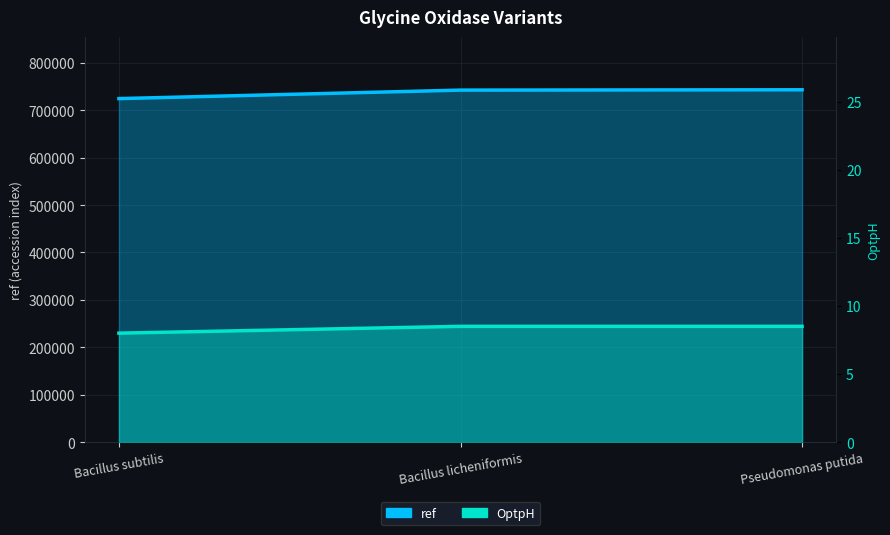

What is the difference between the maximum and minimum values in the ref series?

18630.0